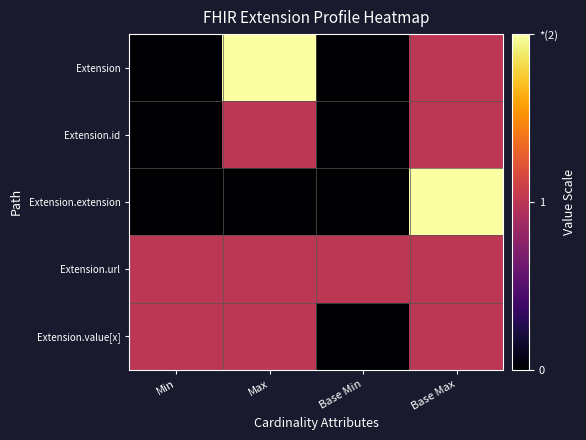

Reading left to right, extract all data points from this chart.

Extension: Min=0	Max=2	Base Min=0	Base Max=1
Extension.id: Min=0	Max=1	Base Min=0	Base Max=1
Extension.extension: Min=0	Max=0	Base Min=0	Base Max=2
Extension.url: Min=1	Max=1	Base Min=1	Base Max=1
Extension.value[x]: Min=1	Max=1	Base Min=0	Base Max=1